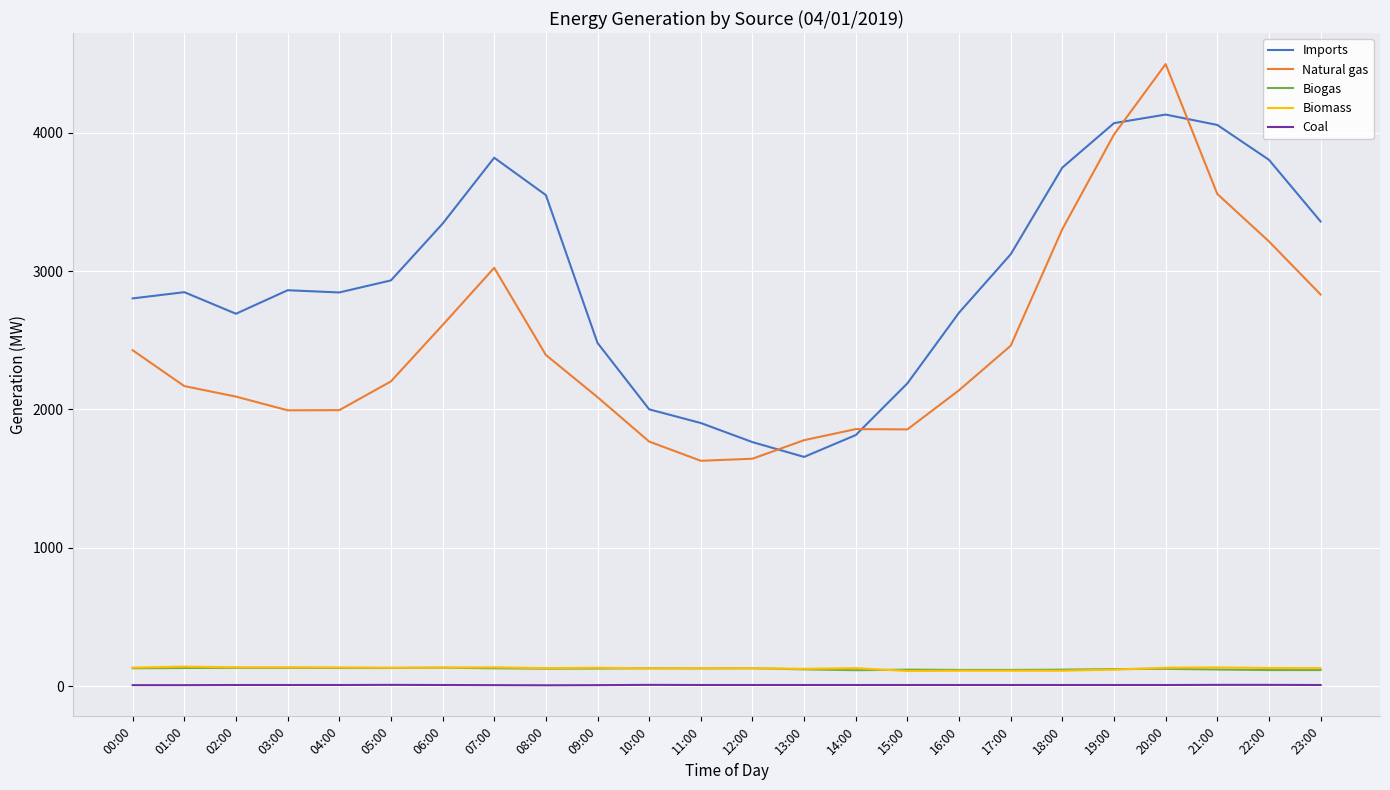

True or false: Biomass and Coal intersect in this chart.

False